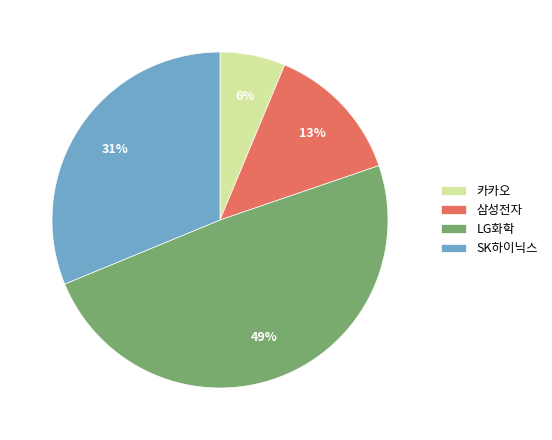

To the nearest percent, what is the difference between the LG화학 and SK하이닉스 slice percentages?

18%